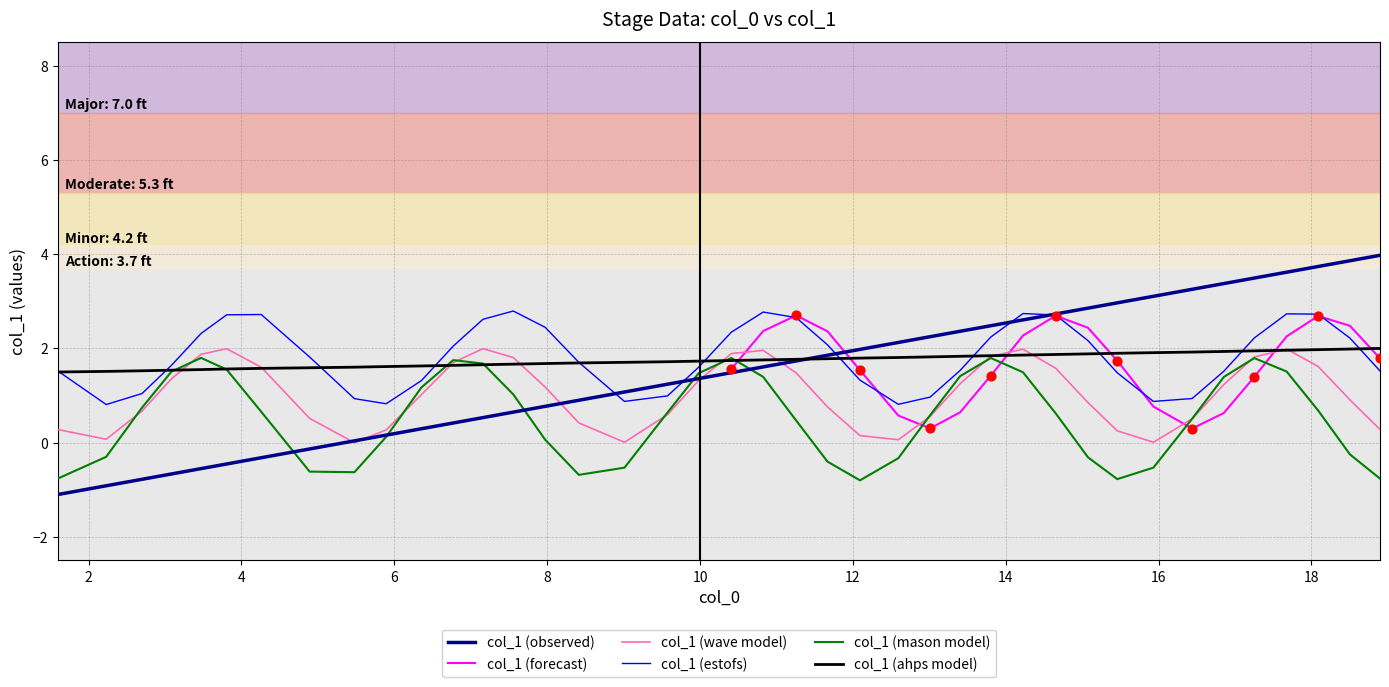

What is the highest value of the col_1 (ahps model) series?

2.0